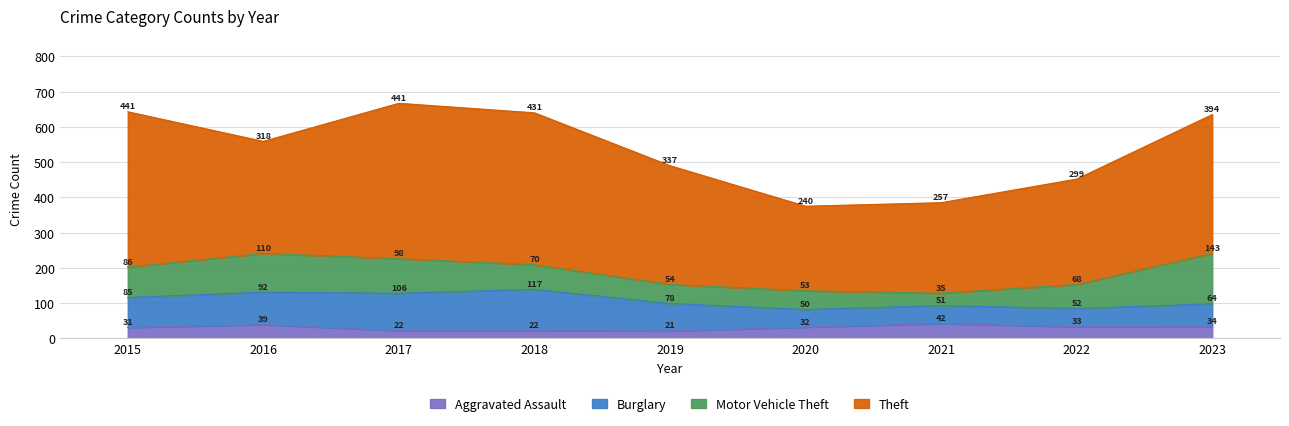

Does the chart have visible grid lines?

Yes